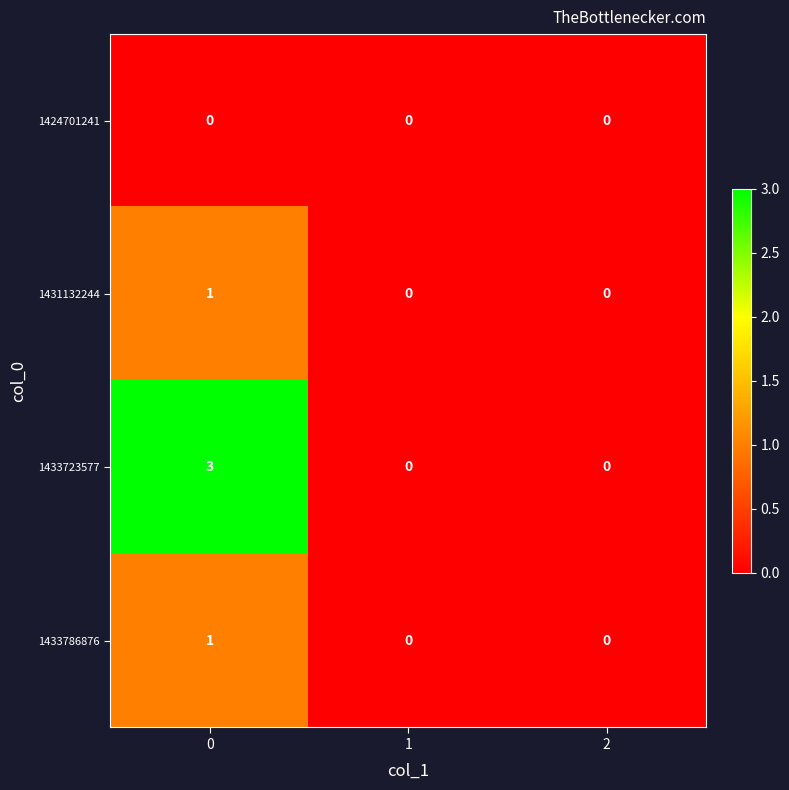

At how many categories does at least one series exceed 1?

1